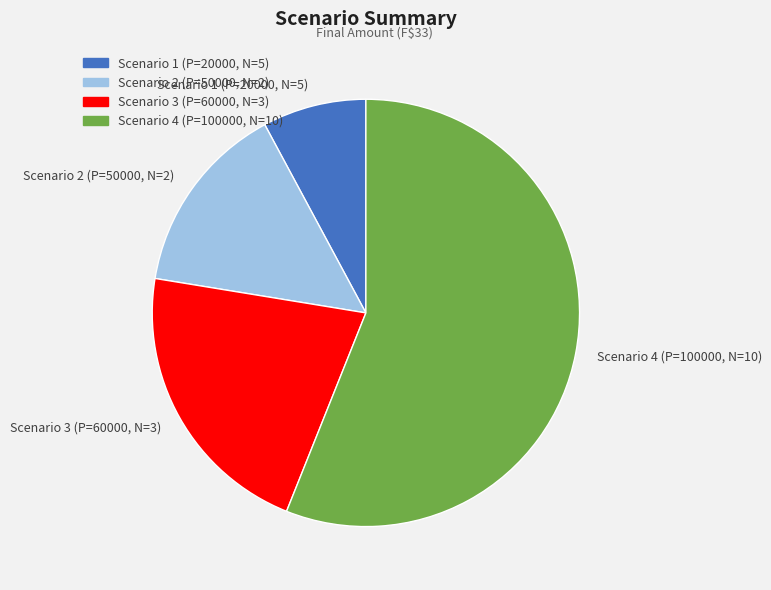

Which has a higher value, Scenario 3 (P=60000, N=3) or Scenario 4 (P=100000, N=10)?

Scenario 4 (P=100000, N=10)